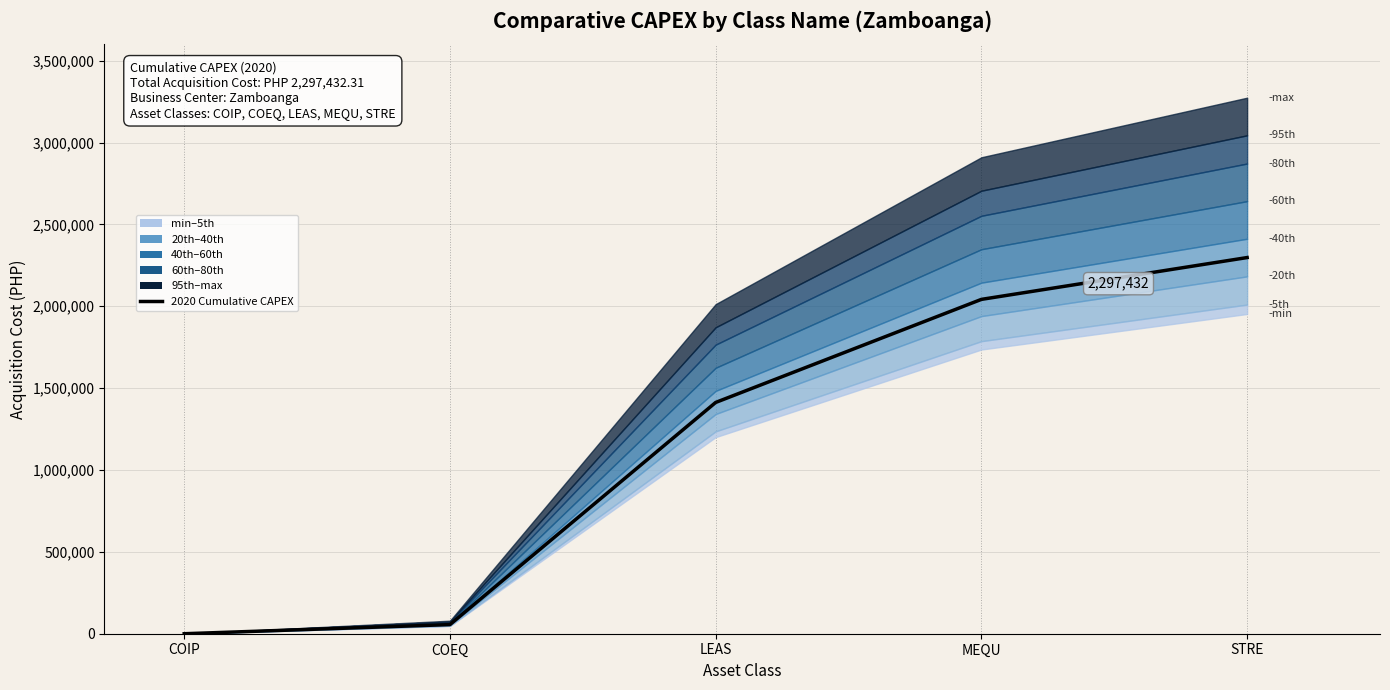

What is the value of the 2nd point from the left?

55800.0